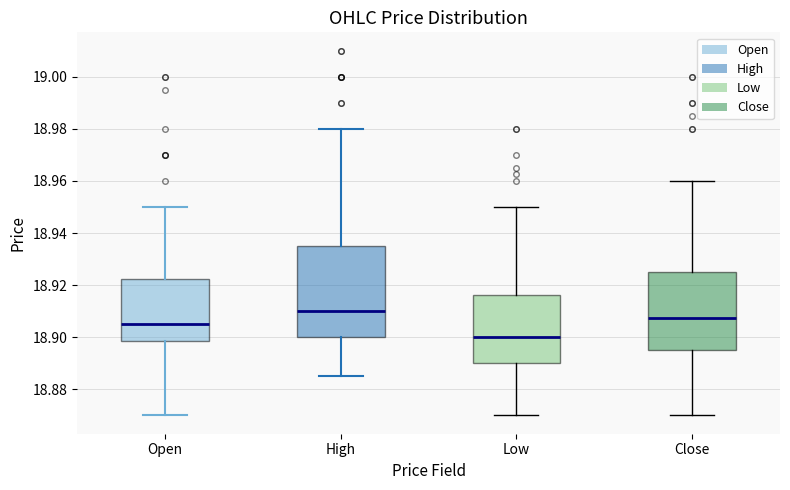

Which box has the lowest median line?

Low